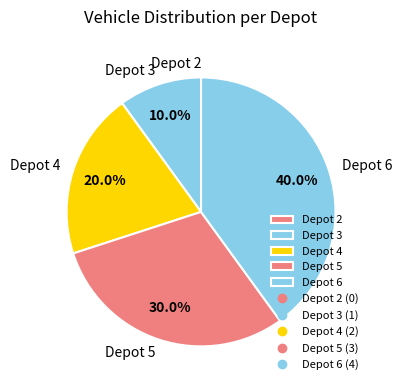

Which category has the biggest portion of the pie?

Depot 6